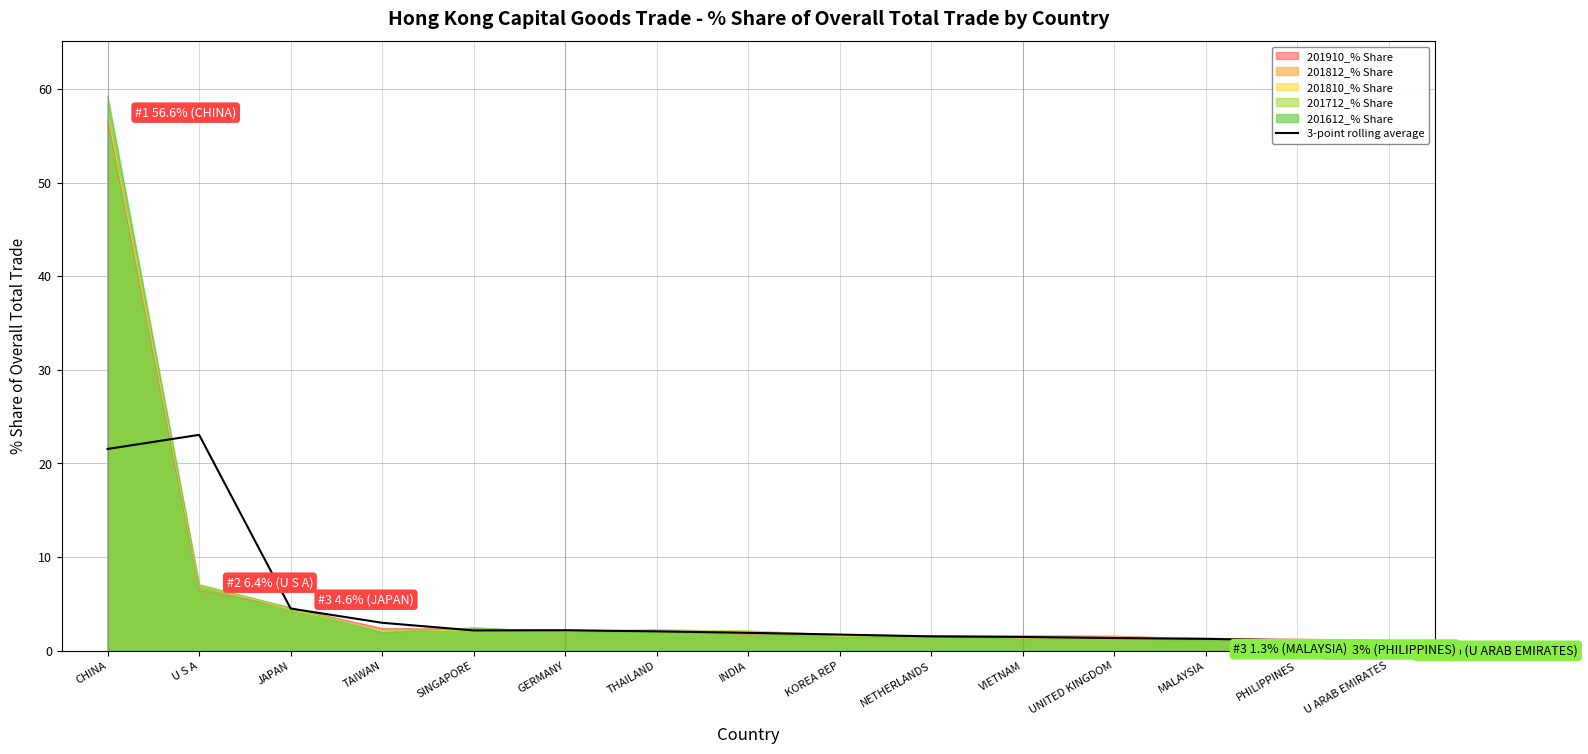

What is the ratio of the value at PHILIPPINES to the value at UNITED KINGDOM?

0.8